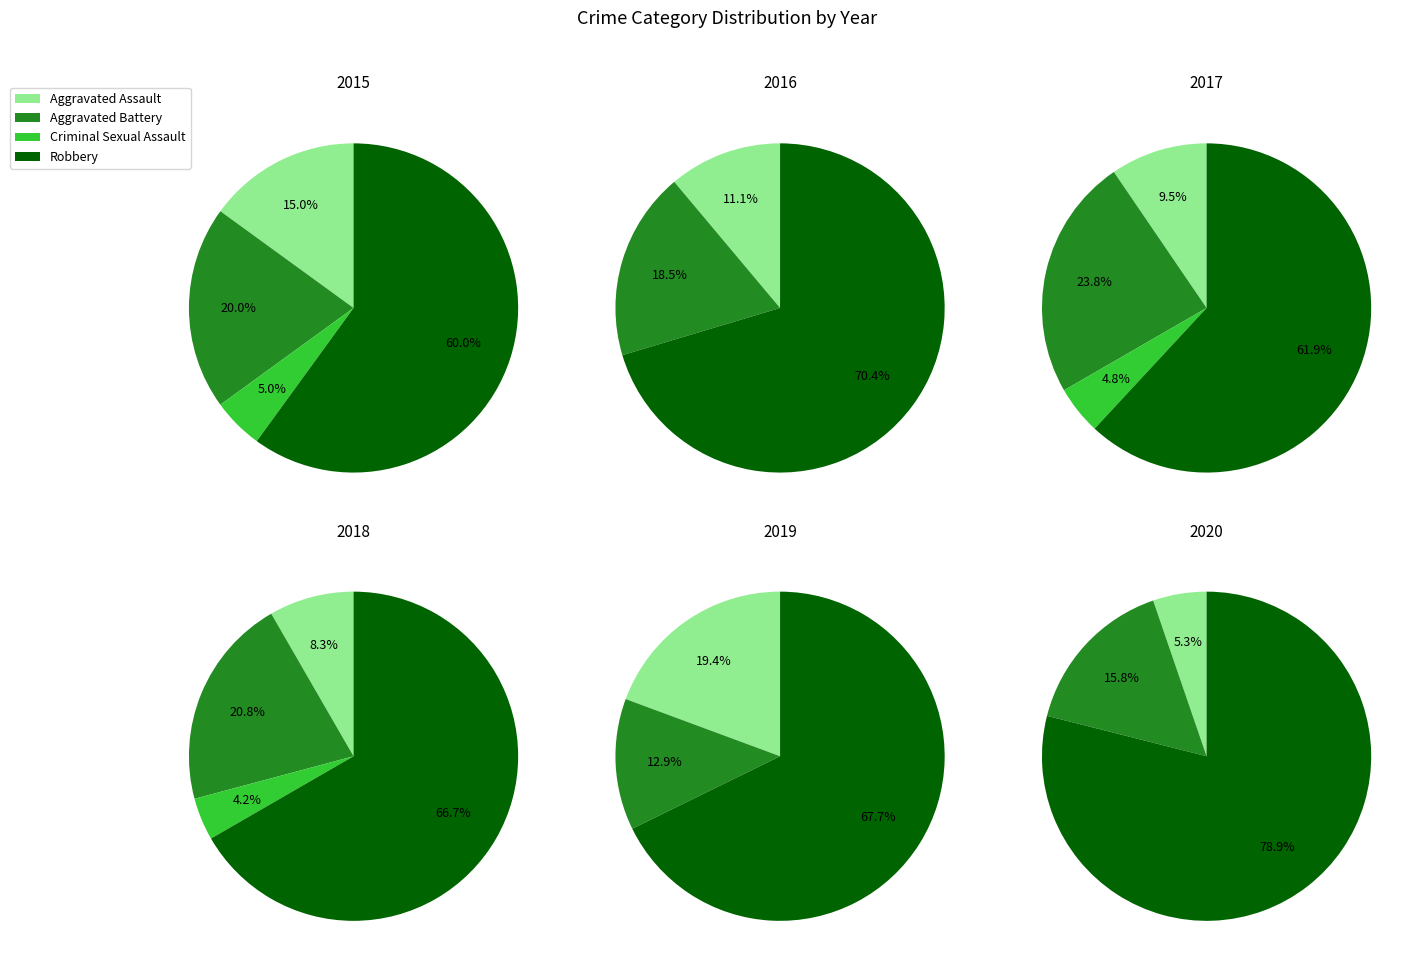

Which category has the biggest portion of the pie?

Robbery